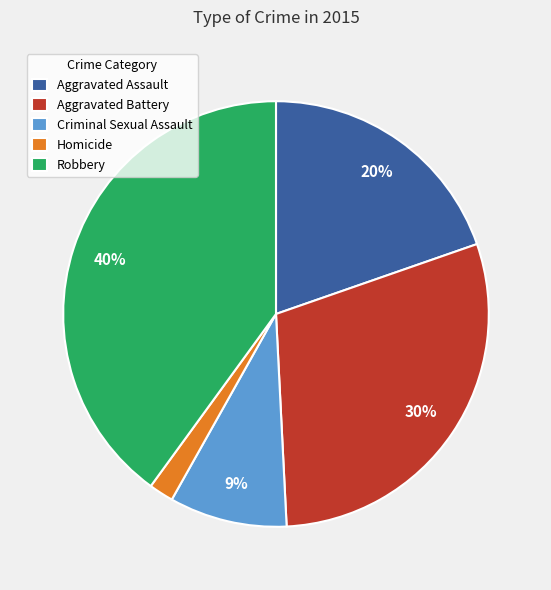

Between Criminal Sexual Assault and Robbery, which is larger?

Robbery